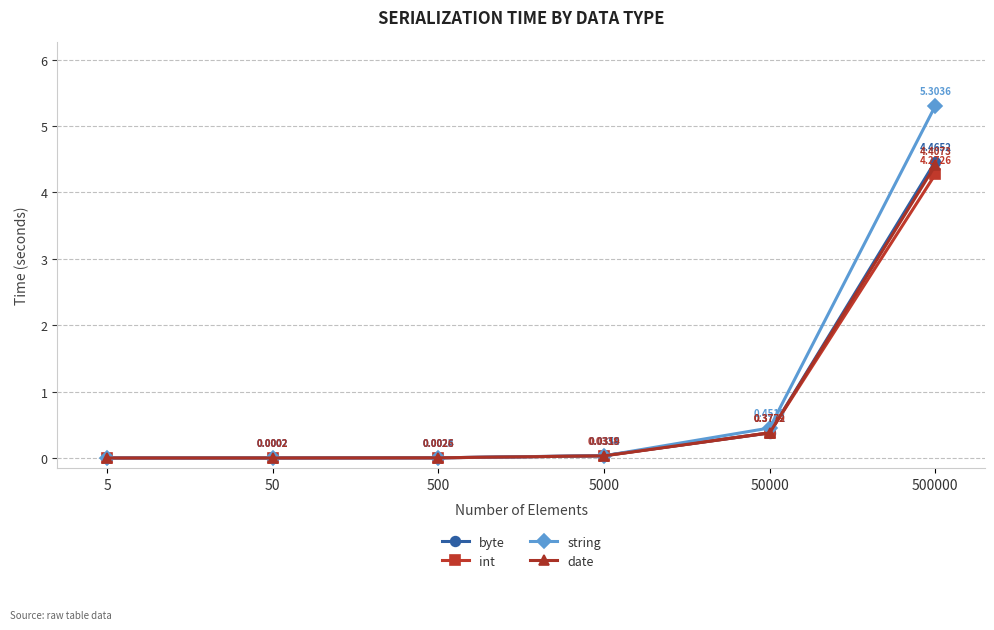

Rank the categories by int value from highest to lowest.

500000, 50000, 5000, 500, 50, 5